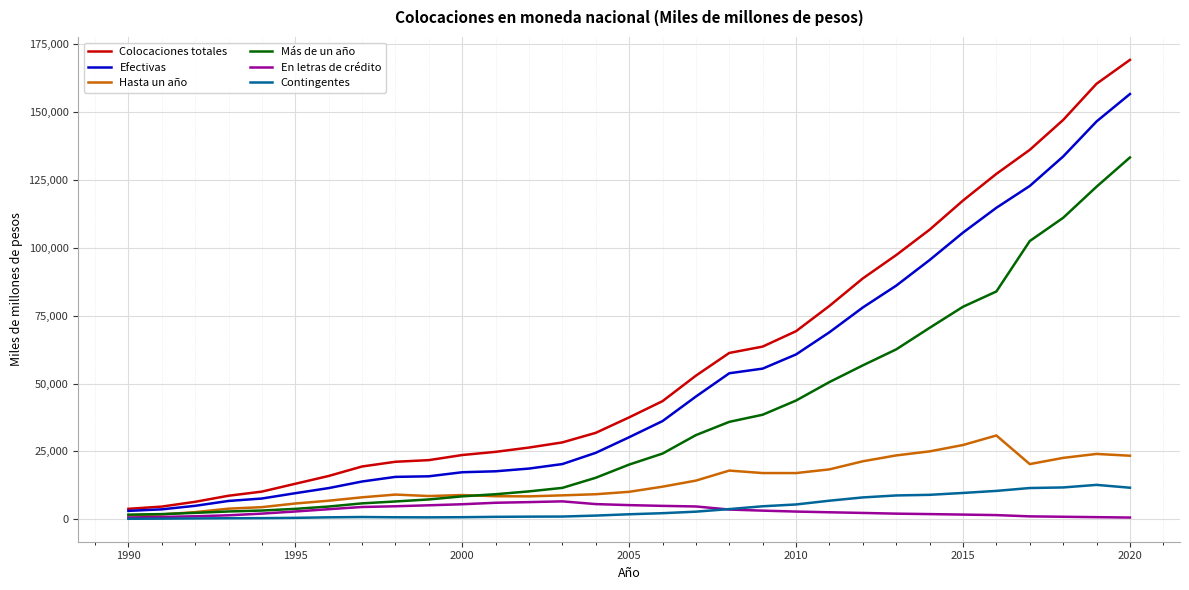

Which series has the largest range (max minus min)?

Colocaciones totales